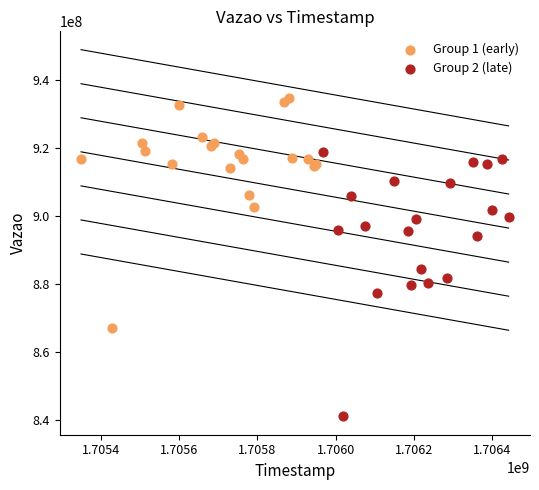

Which series has the largest Y range (max minus min)?

Group 2 (late)